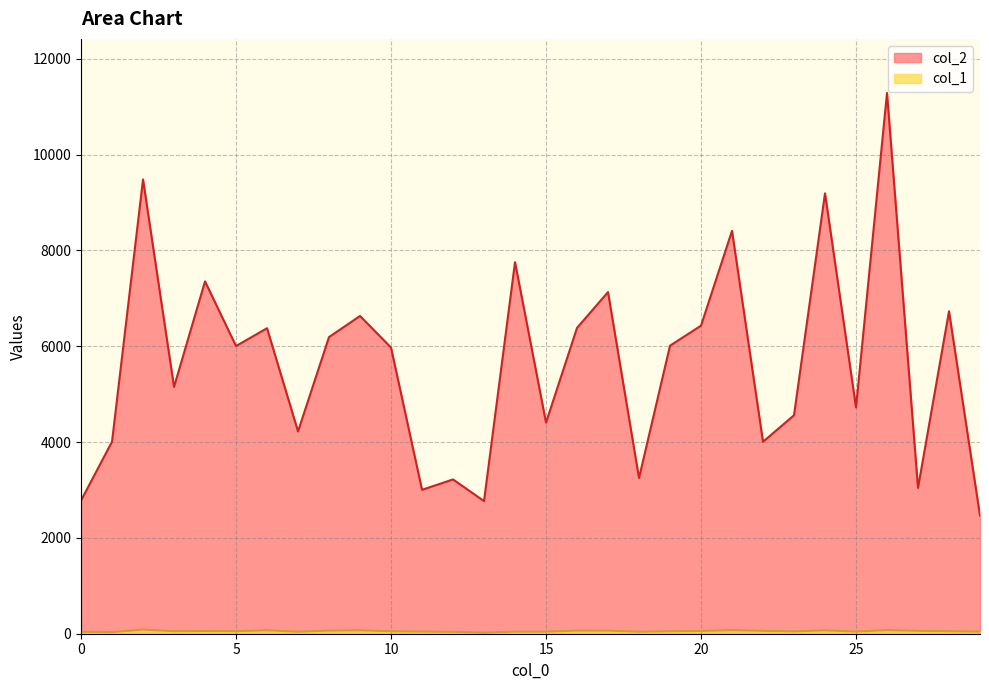

What is the difference between the maximum and minimum values in the col_1 series?

63